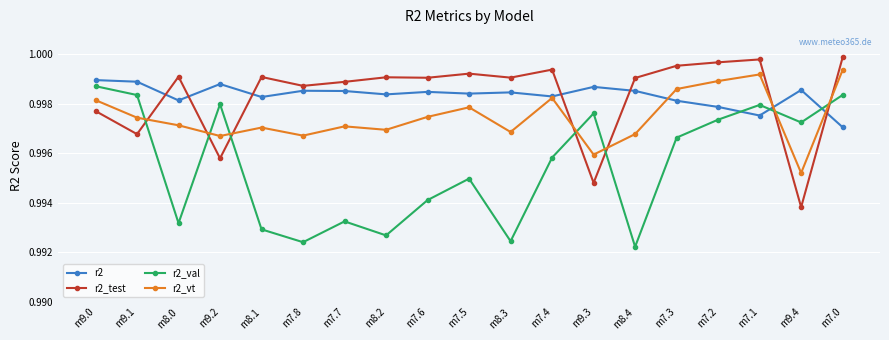

Which series changed the most between m9.1 and m7.2?

r2_test